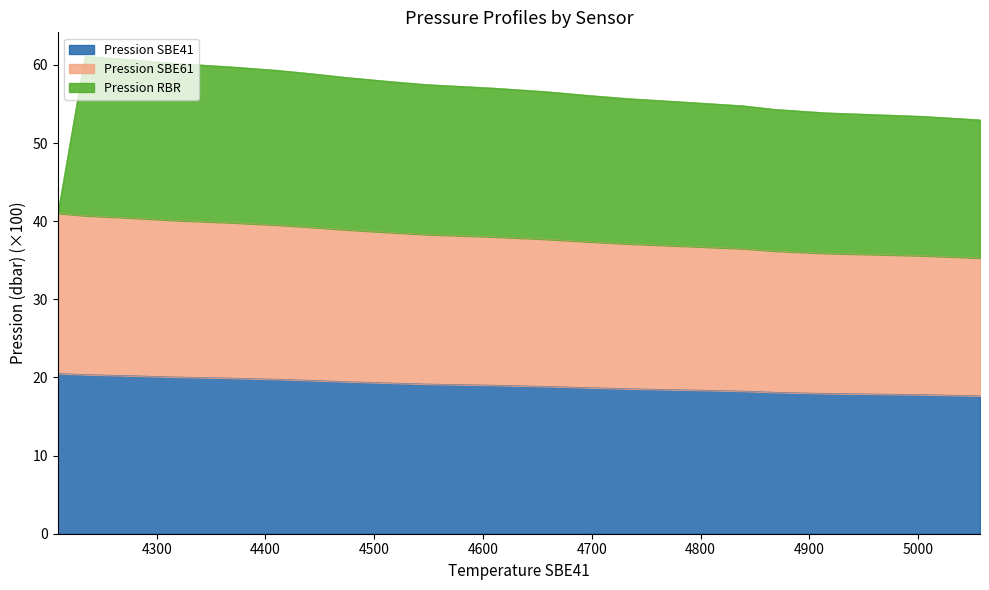

True or false: Pression SBE41 and Pression SBE61 cross at least once.

False